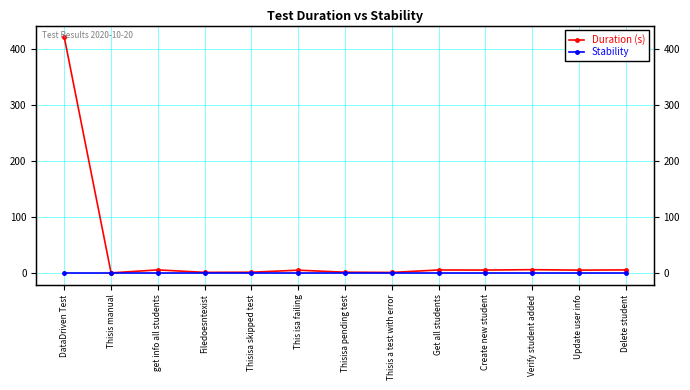

Rank the series at Thisis manual from lowest to highest value.

Duration (s), Stability